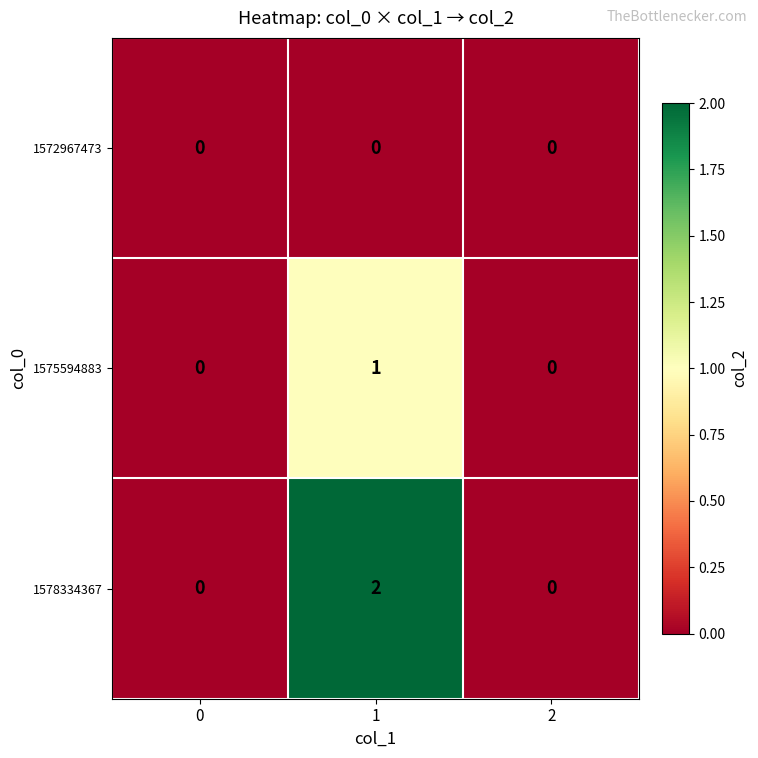

Reading left to right, extract all data points from this chart.

1572967473: 0	0	0
1575594883: 0	1	0
1578334367: 0	2	0